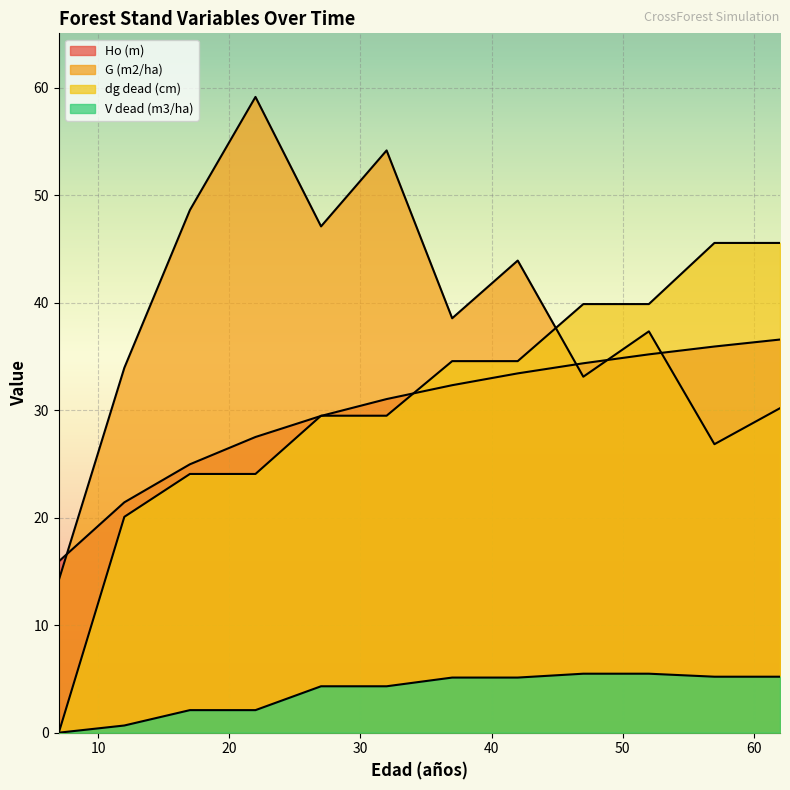

What is the approximate value of G (m2/ha) at 47?

33.1